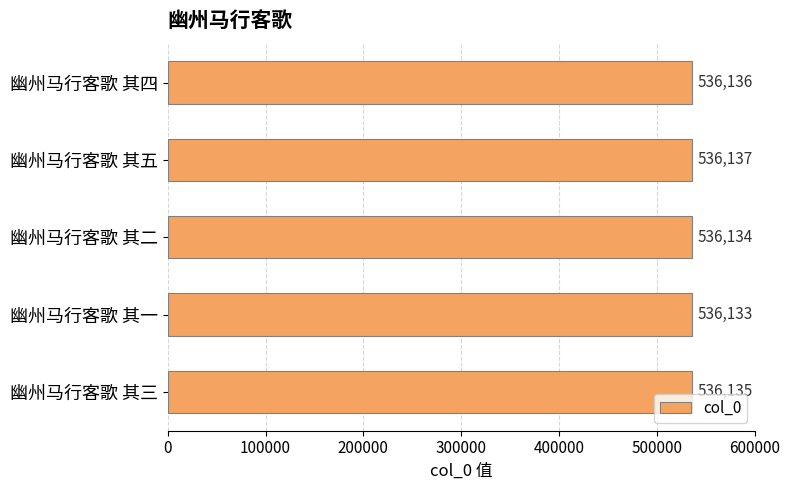

Rank the categories by value from lowest to highest.

幽州马行客歌 其一, 幽州马行客歌 其二, 幽州马行客歌 其三, 幽州马行客歌 其四, 幽州马行客歌 其五